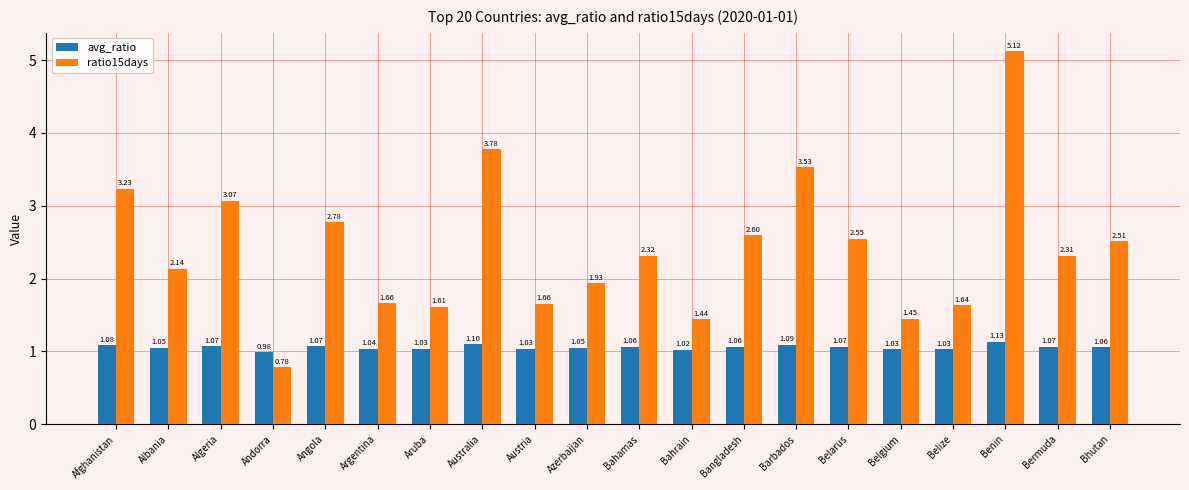

How many bars are there in each group?

2